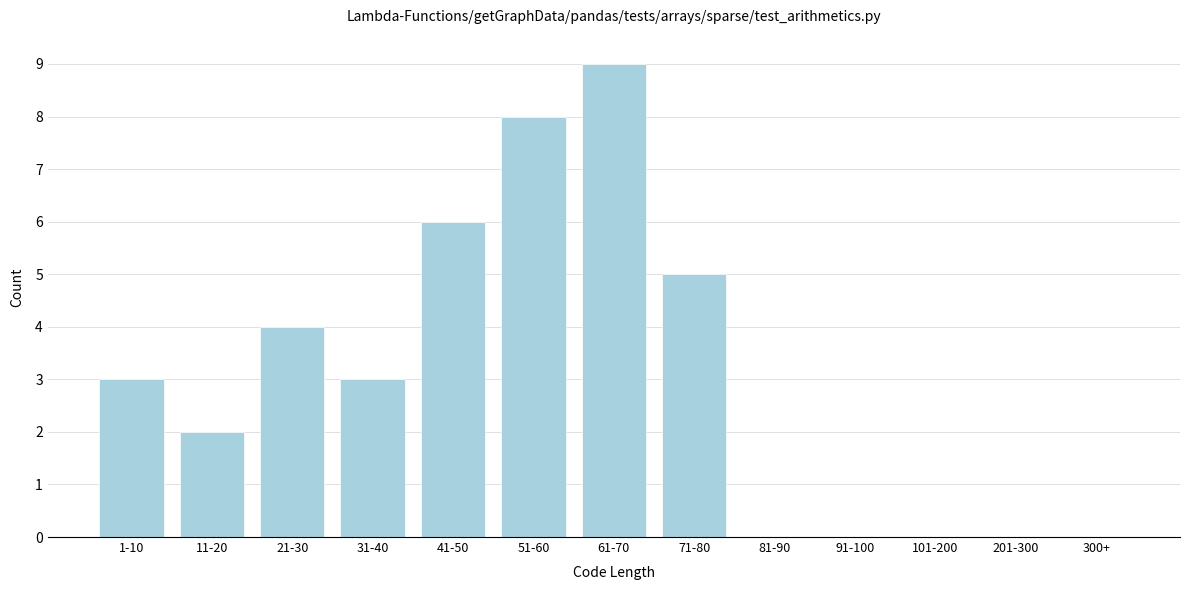

Reading left to right, what are all the values shown in this chart?

1-10=3	11-20=2	21-30=4	31-40=3	41-50=6	51-60=8	61-70=9	71-80=5	81-90=0	91-100=0	101-200=0	201-300=0	300+=0